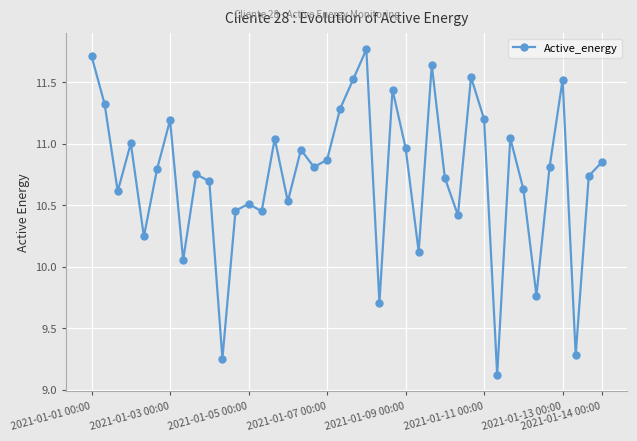

True or false: the data has more than 2 interior local peaks.

True